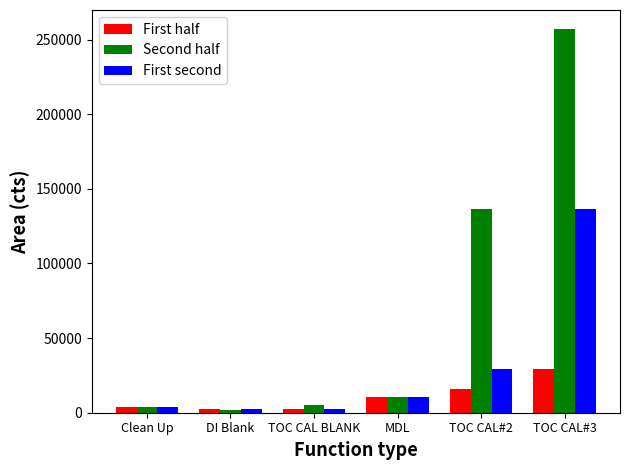

What are all the series names shown in the legend?

First half, Second half, First second